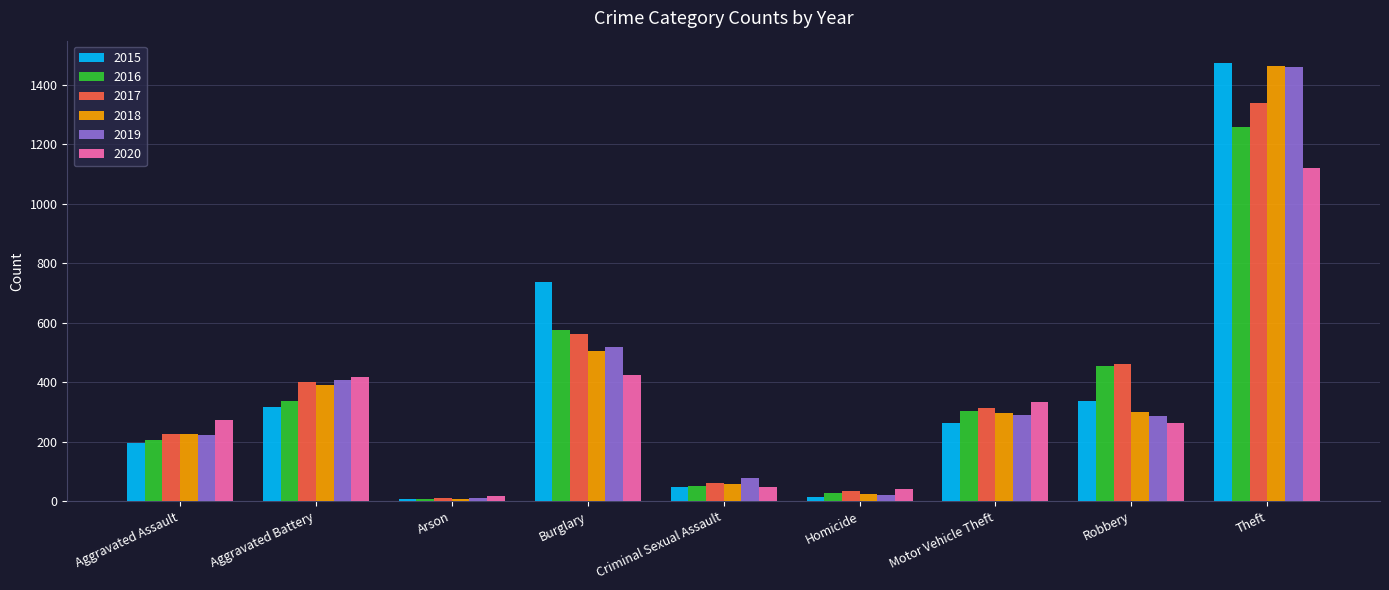

Does the chart contain any negative values?

No